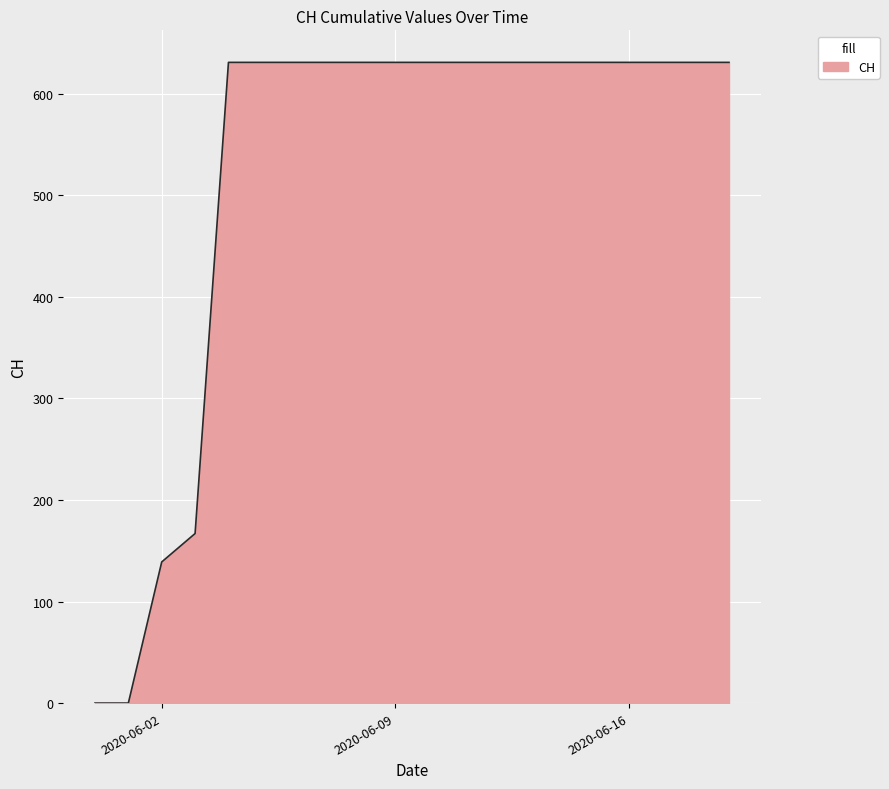

What is the maximum value shown in the chart?

631